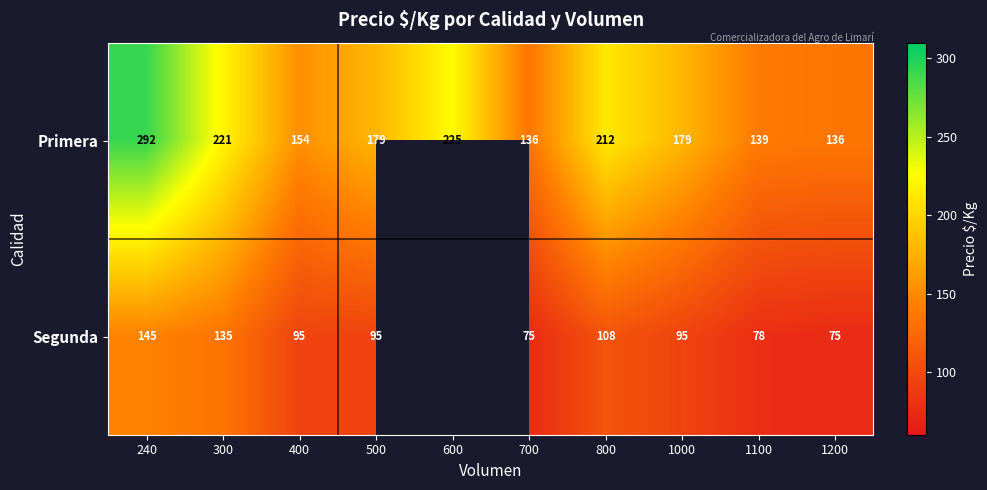

At which category does the chart reach its minimum across all series?

700